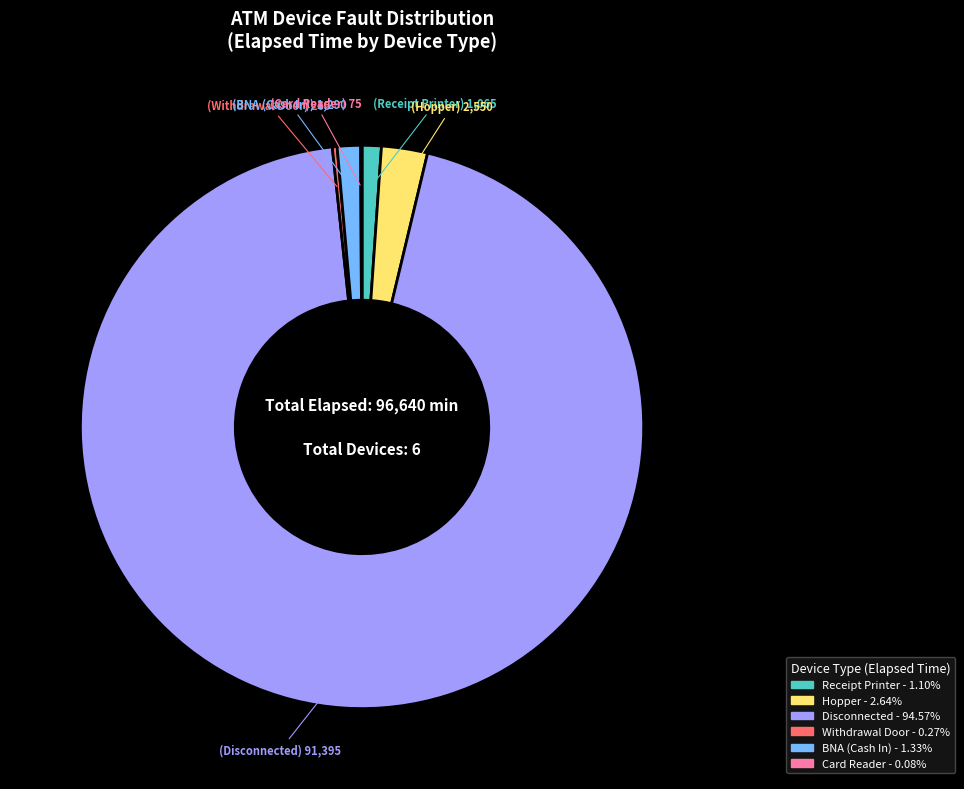

Is there a majority slice in this chart?

Yes